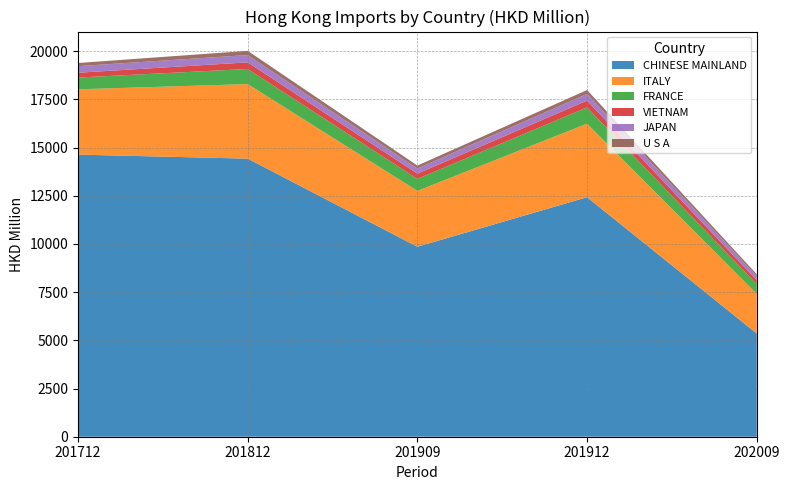

Reading left to right, extract all data points from this chart.

CHINESE MAINLAND: 201712=14635.8	201812=14426.8	201909=9855.9	201912=12426.1	202009=5353.4
ITALY: 201712=3388.3	201812=3867.4	201909=2898.7	201912=3814.8	202009=2055.0
FRANCE: 201712=610.3	201812=784.4	201909=623.2	201912=843.9	202009=504.8
VIETNAM: 201712=249.1	201812=343.0	201909=271.1	201912=352.8	202009=205.8
JAPAN: 201712=342.1	201812=378.4	201909=264.3	201912=348.3	202009=204.9
U S A: 201712=162.6	201812=219.0	201909=154.4	201912=199.7	202009=102.4